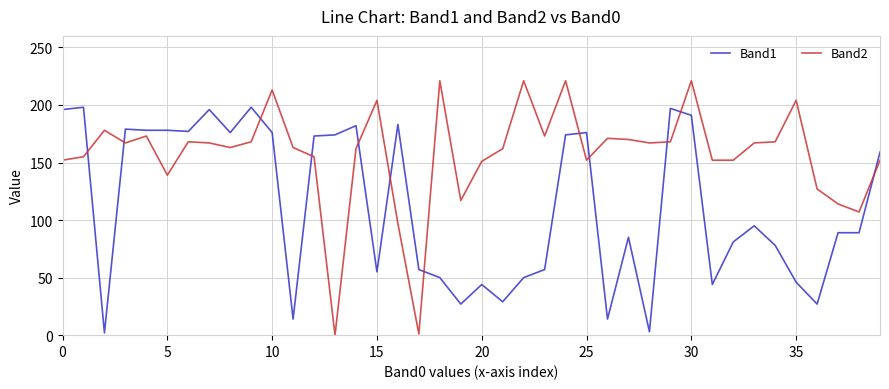

Rank the series by their maximum value, from lowest to highest.

Band1, Band2